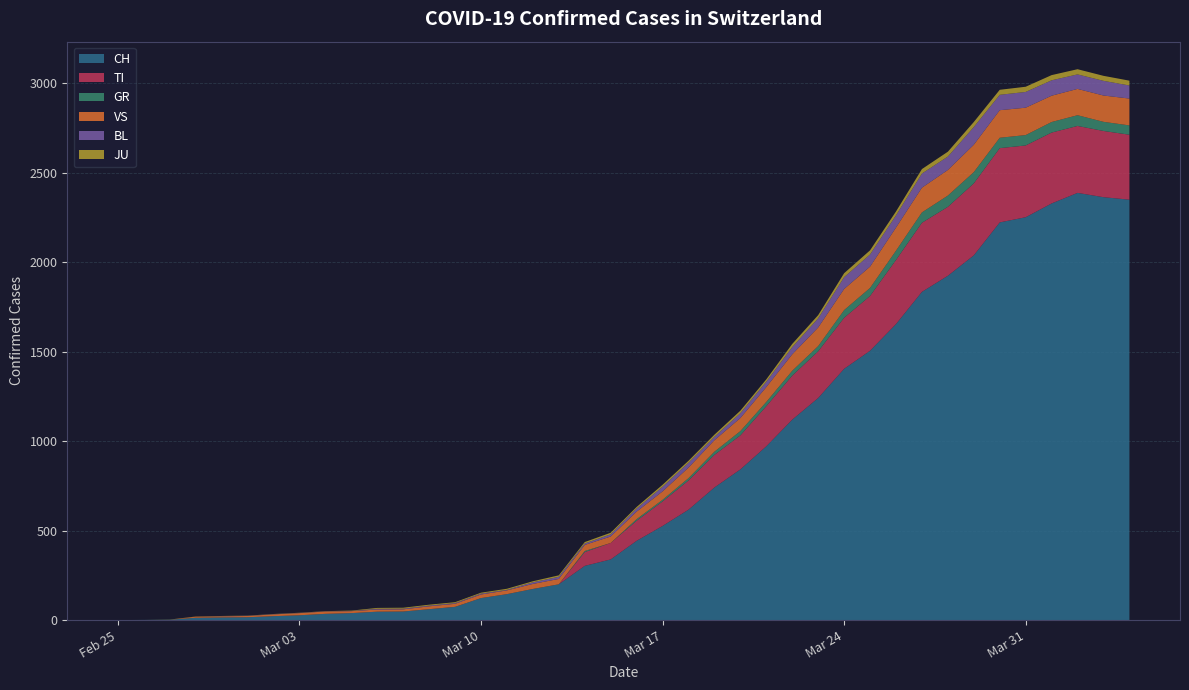

Reading left to right, what are all the values shown in this chart?

CH: 2020-02-25=0	2020-02-26=1	2020-02-27=2	2020-02-28=13	2020-02-29=15	2020-03-01=16	2020-03-02=22	2020-03-03=27	2020-03-04=35	2020-03-05=39	2020-03-06=47	2020-03-07=48	2020-03-08=61	2020-03-09=74	2020-03-10=123	2020-03-11=145	2020-03-12=174	2020-03-13=200	2020-03-14=303	2020-03-15=339	2020-03-16=443	2020-03-17=526	2020-03-18=617	2020-03-19=741	2020-03-20=842	2020-03-21=971	2020-03-22=1120	2020-03-23=1241	2020-03-24=1404	2020-03-25=1505	2020-03-26=1654	2020-03-27=1834	2020-03-28=1924	2020-03-29=2038	2020-03-30=2222	2020-03-31=2251	2020-04-01=2328	2020-04-02=2387	2020-04-03=2363	2020-04-04=2349
TI: 2020-02-25=0	2020-02-26=0	2020-02-27=0	2020-02-28=0	2020-02-29=0	2020-03-01=0	2020-03-02=0	2020-03-03=0	2020-03-04=0	2020-03-05=0	2020-03-06=0	2020-03-07=0	2020-03-08=0	2020-03-09=0	2020-03-10=0	2020-03-11=0	2020-03-12=0	2020-03-13=0	2020-03-14=77	2020-03-15=92	2020-03-16=112	2020-03-17=137	2020-03-18=163	2020-03-19=182	2020-03-20=190	2020-03-21=224	2020-03-22=246	2020-03-23=261	2020-03-24=285	2020-03-25=306	2020-03-26=358	2020-03-27=386	2020-03-28=385	2020-03-29=402	2020-03-30=415	2020-03-31=401	2020-04-01=396	2020-04-02=374	2020-04-03=370	2020-04-04=363
GR: 2020-02-25=0	2020-02-26=0	2020-02-27=0	2020-02-28=0	2020-02-29=0	2020-03-01=0	2020-03-02=0	2020-03-03=0	2020-03-04=0	2020-03-05=0	2020-03-06=0	2020-03-07=0	2020-03-08=0	2020-03-09=0	2020-03-10=0	2020-03-11=0	2020-03-12=0	2020-03-13=0	2020-03-14=6	2020-03-15=0	2020-03-16=9	2020-03-17=9	2020-03-18=13	2020-03-19=18	2020-03-20=24	2020-03-21=24	2020-03-22=27	2020-03-23=29	2020-03-24=43	2020-03-25=45	2020-03-26=52	2020-03-27=58	2020-03-28=63	2020-03-29=63	2020-03-30=58	2020-03-31=58	2020-04-01=59	2020-04-02=60	2020-04-03=51	2020-04-04=52
VS: 2020-02-25=0	2020-02-26=0	2020-02-27=0	2020-02-28=6	2020-02-29=6	2020-03-01=7	2020-03-02=10	2020-03-03=12	2020-03-04=13	2020-03-05=11	2020-03-06=12	2020-03-07=12	2020-03-08=16	2020-03-09=17	2020-03-10=20	2020-03-11=21	2020-03-12=28	2020-03-13=30	2020-03-14=34	2020-03-15=36	2020-03-16=42	2020-03-17=47	2020-03-18=59	2020-03-19=64	2020-03-20=73	2020-03-21=83	2020-03-22=92	2020-03-23=104	2020-03-24=118	2020-03-25=119	2020-03-26=129	2020-03-27=138	2020-03-28=143	2020-03-29=153	2020-03-30=154	2020-03-31=153	2020-04-01=147	2020-04-02=147	2020-04-03=147	2020-04-04=150
BL: 2020-02-25=0	2020-02-26=0	2020-02-27=0	2020-02-28=0	2020-02-29=1	2020-03-01=1	2020-03-02=1	2020-03-03=1	2020-03-04=1	2020-03-05=1	2020-03-06=4	2020-03-07=4	2020-03-08=4	2020-03-09=4	2020-03-10=5	2020-03-11=3	2020-03-12=9	2020-03-13=12	2020-03-14=8	2020-03-15=12	2020-03-16=17	2020-03-17=26	2020-03-18=27	2020-03-19=19	2020-03-20=27	2020-03-21=30	2020-03-22=40	2020-03-23=51	2020-03-24=66	2020-03-25=68	2020-03-26=68	2020-03-27=79	2020-03-28=75	2020-03-29=99	2020-03-30=86	2020-03-31=88	2020-04-01=86	2020-04-02=81	2020-04-03=82	2020-04-04=73
JU: 2020-02-25=0	2020-02-26=0	2020-02-27=1	2020-02-28=1	2020-02-29=1	2020-03-01=1	2020-03-02=1	2020-03-03=1	2020-03-04=1	2020-03-05=2	2020-03-06=5	2020-03-07=5	2020-03-08=5	2020-03-09=5	2020-03-10=5	2020-03-11=6	2020-03-12=6	2020-03-13=8	2020-03-14=8	2020-03-15=9	2020-03-16=9	2020-03-17=11	2020-03-18=11	2020-03-19=12	2020-03-20=14	2020-03-21=13	2020-03-22=18	2020-03-23=18	2020-03-24=22	2020-03-25=23	2020-03-26=22	2020-03-27=25	2020-03-28=27	2020-03-29=28	2020-03-30=28	2020-03-31=29	2020-04-01=29	2020-04-02=29	2020-04-03=28	2020-04-04=27